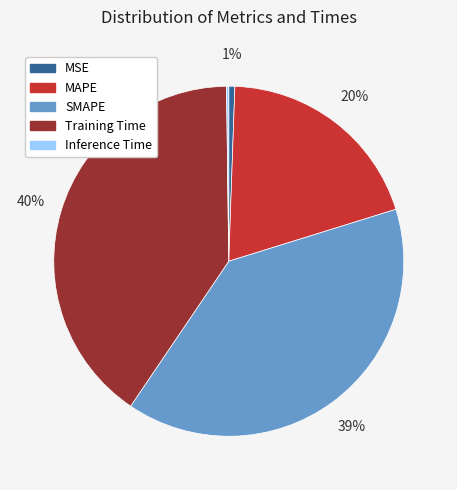

What percentage is the MAPE slice, to the nearest percent?

20%